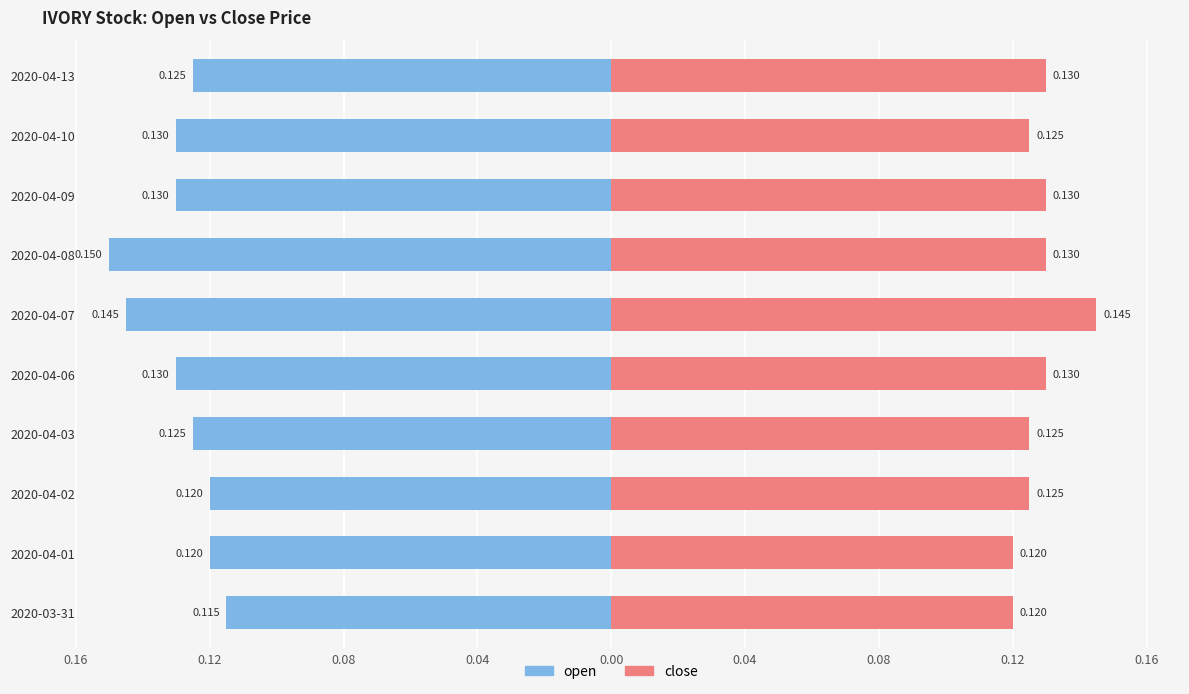

Reading left to right, list all the values displayed in this chart.

open: -0.1	-0.1	-0.1	-0.1	-0.1	-0.1	-0.1	-0.1	-0.1	-0.1
close: 0.1	0.1	0.1	0.1	0.1	0.1	0.1	0.1	0.1	0.1